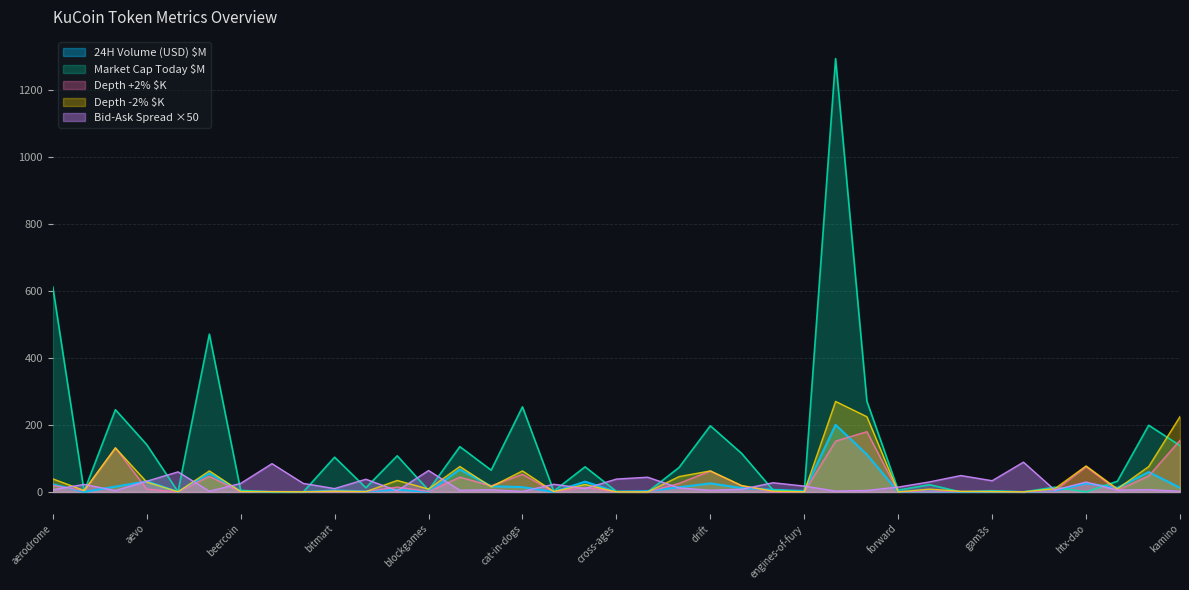

At which label does Depth +2% first exceed 3?

aerodrome